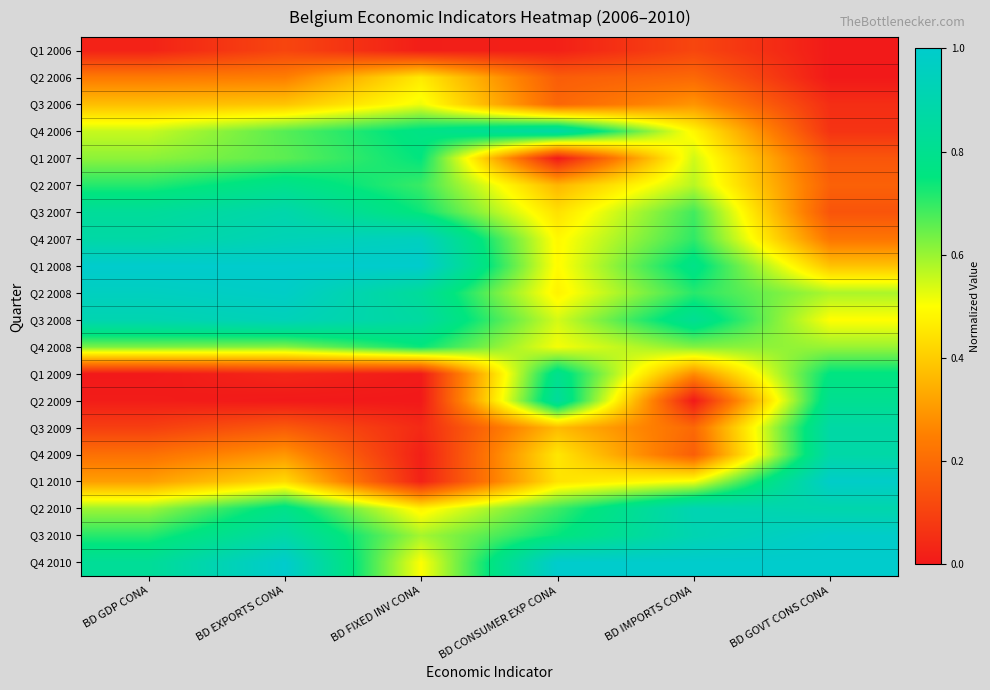

Rank the series by their maximum value, from highest to lowest.

Q1 2008, Q4 2010, Q3 2010, Q1 2010, Q2 2008, Q4 2007, Q3 2008, Q2 2010, Q3 2007, Q4 2009, Q4 2006, Q3 2009, Q2 2009, Q1 2009, Q2 2007, Q1 2007, Q4 2008, Q3 2006, Q2 2006, Q1 2006